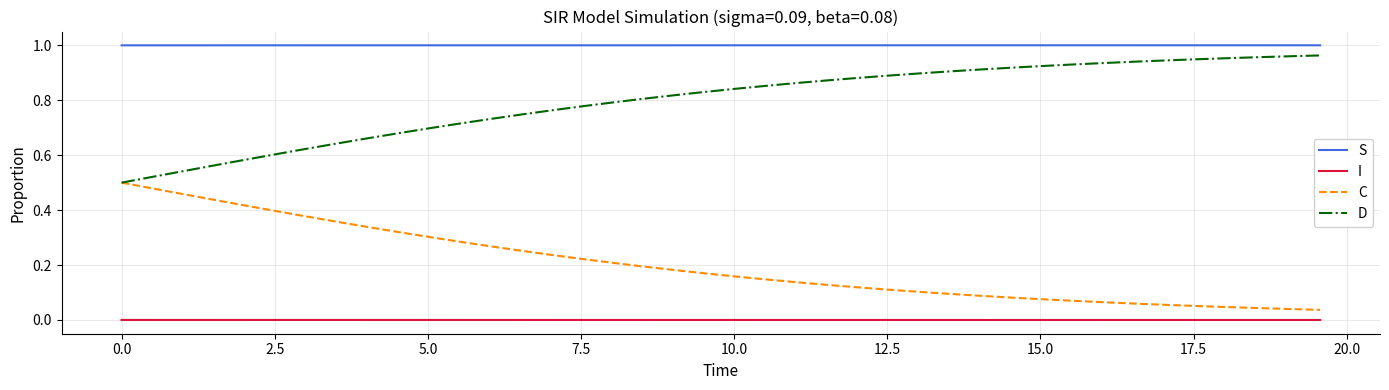

List the series in order of their overall mean, highest first.

S, D, C, I